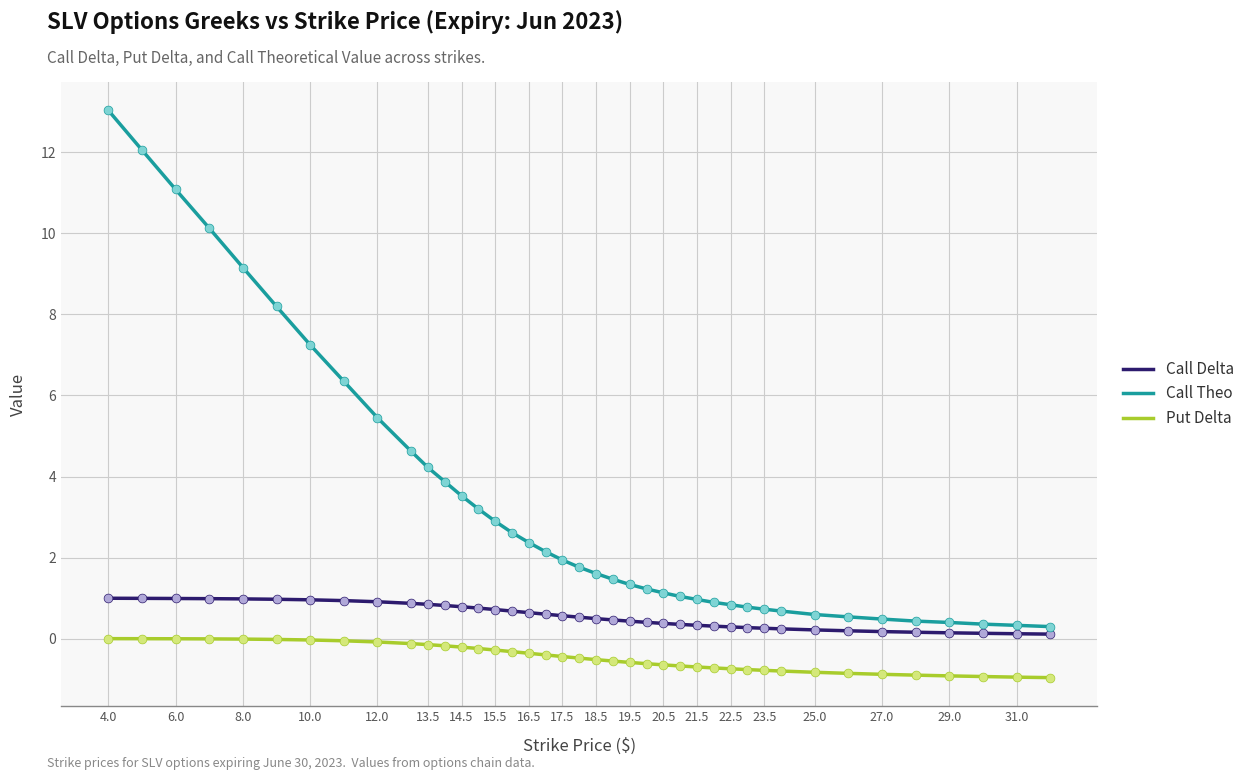

At how many categories does at least one series exceed 10?

4